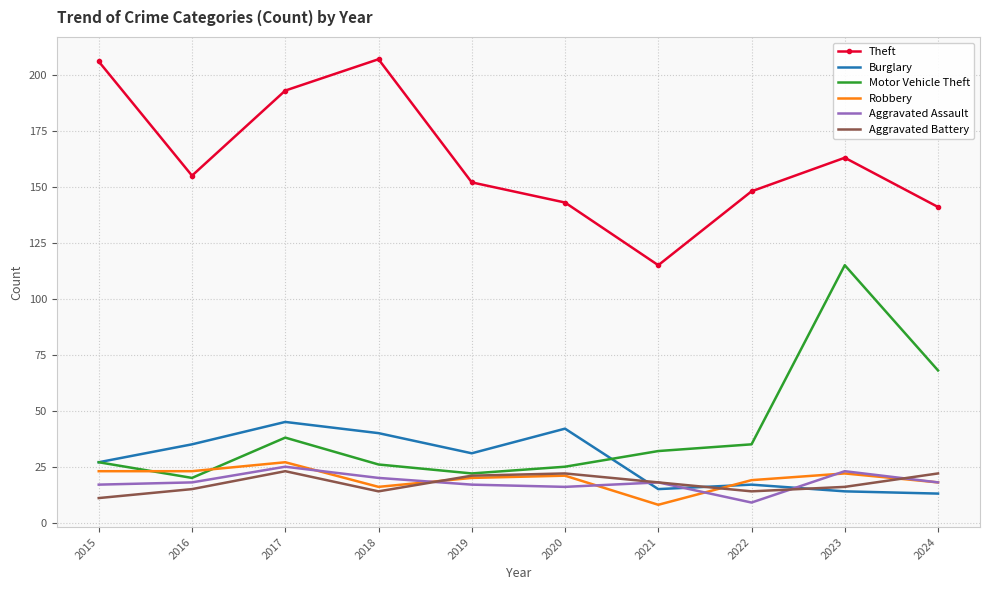

True or false: Motor Vehicle Theft and Theft intersect in this chart.

False